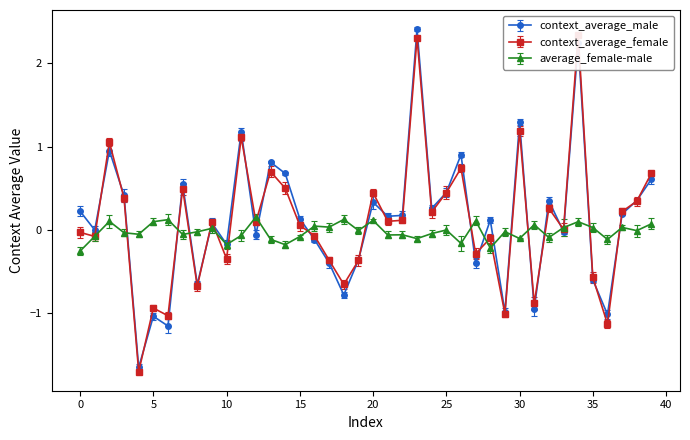

List the series in order of their overall mean, highest first.

context_average_male, context_average_female, average_female-male